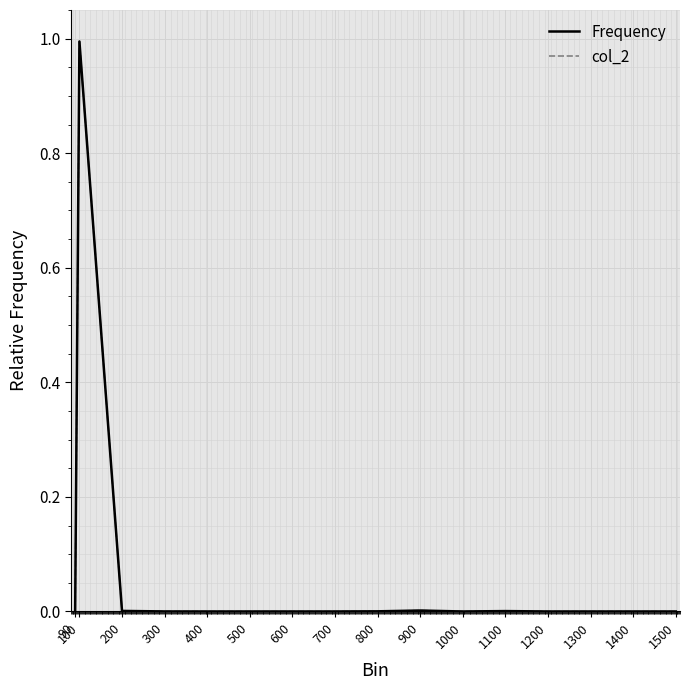

Is this an area chart (filled region under the line)?

No